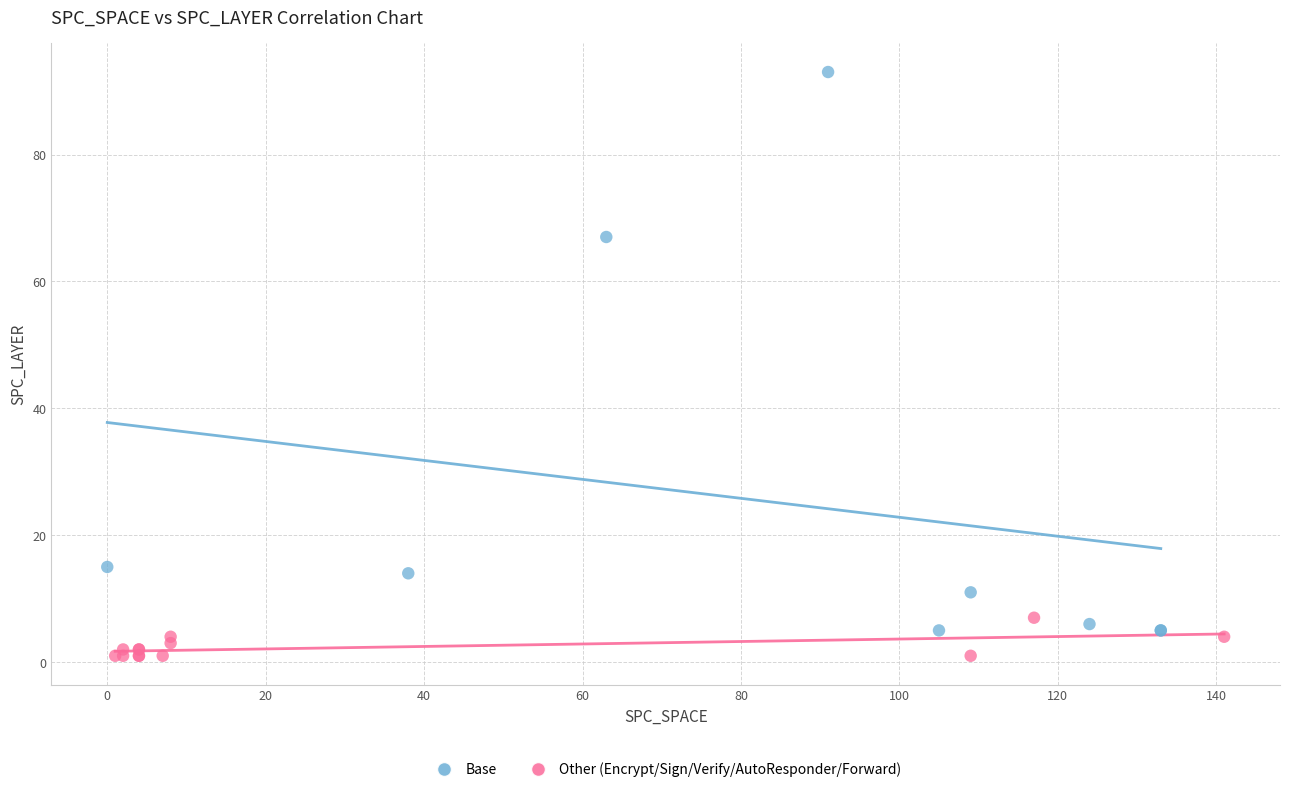

Which series has the widest spread of Y values?

Base